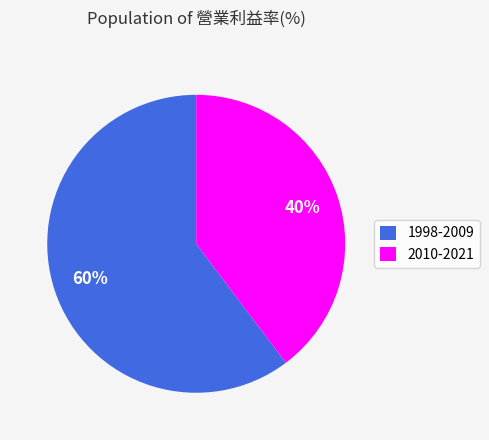

Which slice is the smallest?

2010-2021